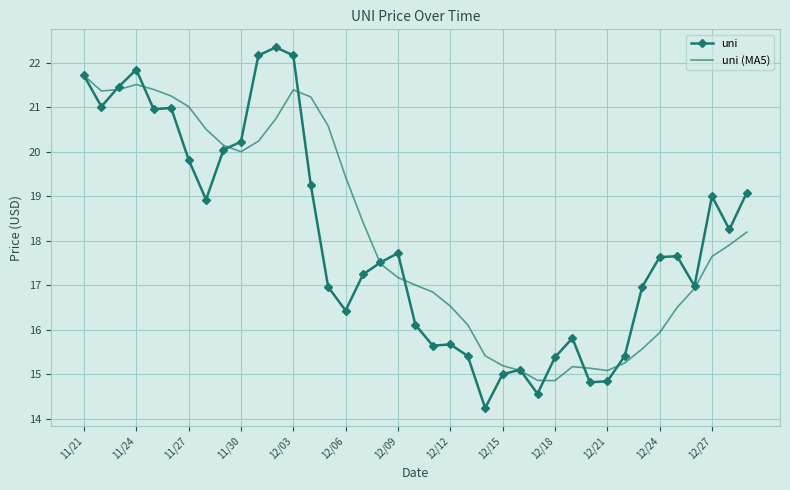

What is the average value of the uni series?

18.0